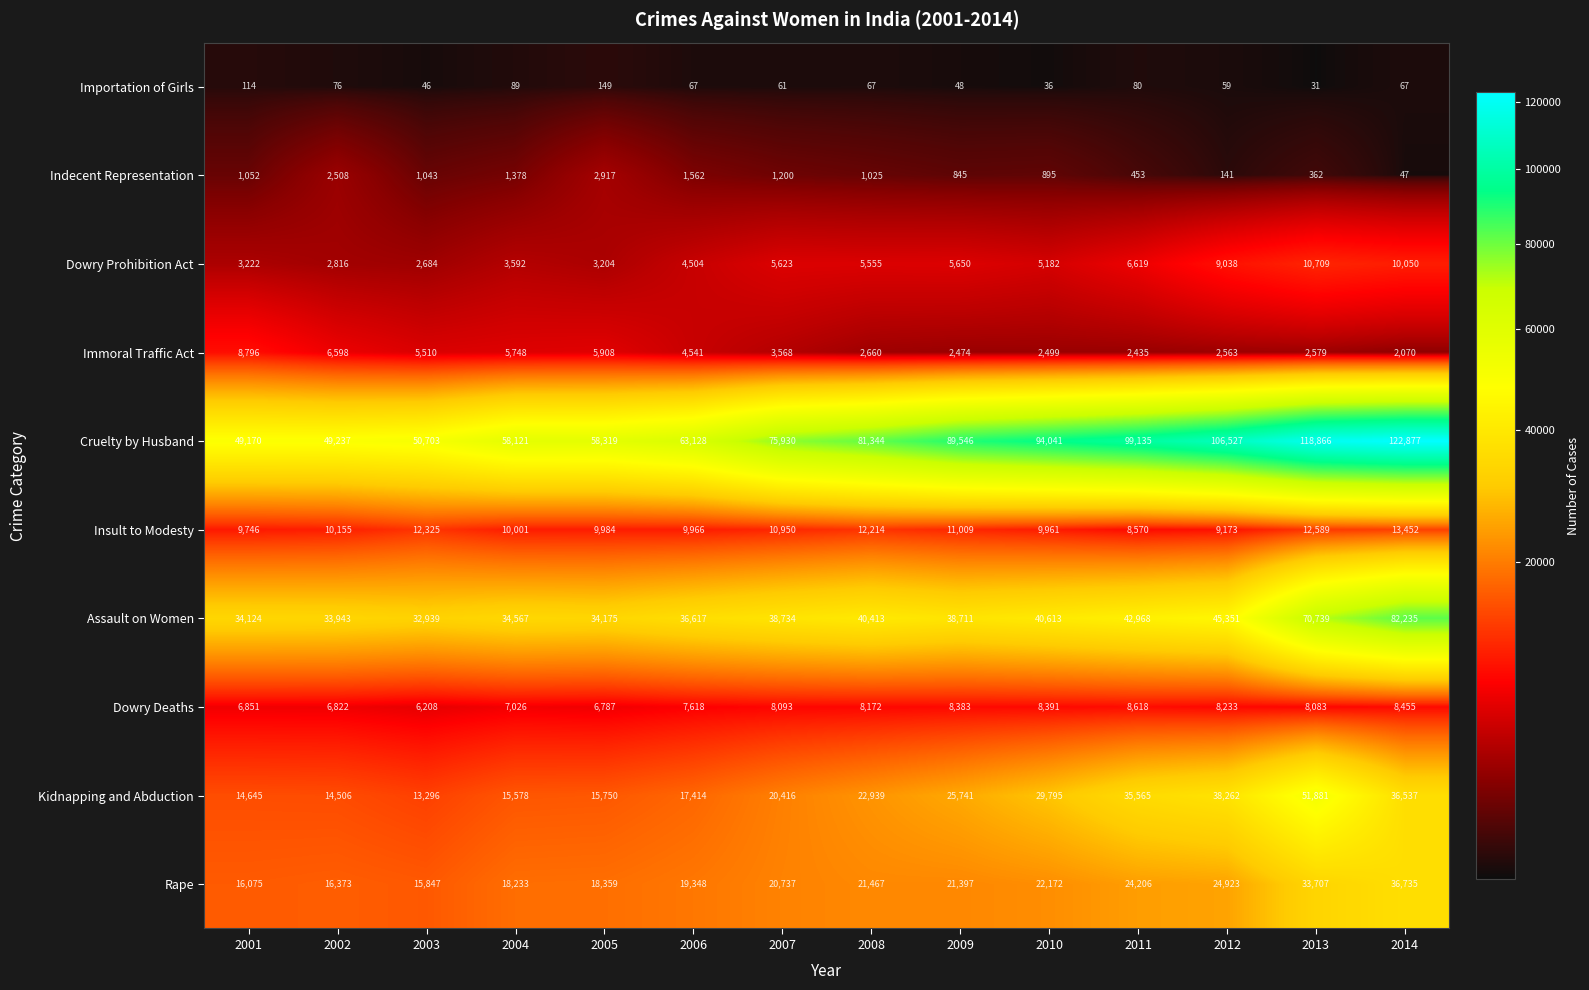

The value of Immoral Traffic Act at 2009 is 2474. True or false?

True